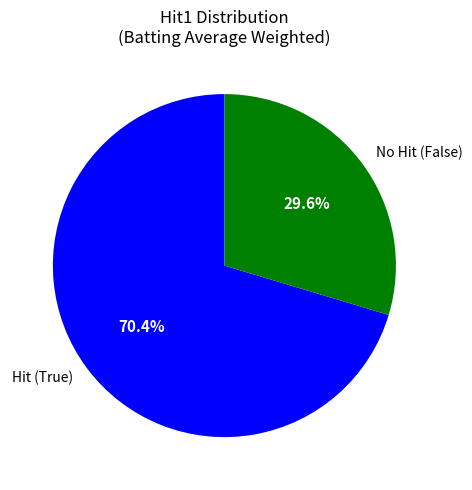

Which has a higher value, Hit (True) or No Hit (False)?

Hit (True)